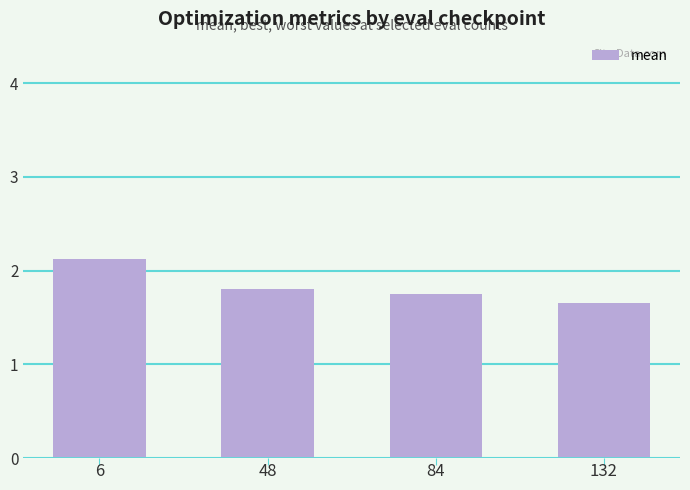

True or false: the data shows 1.8 at 84.

True